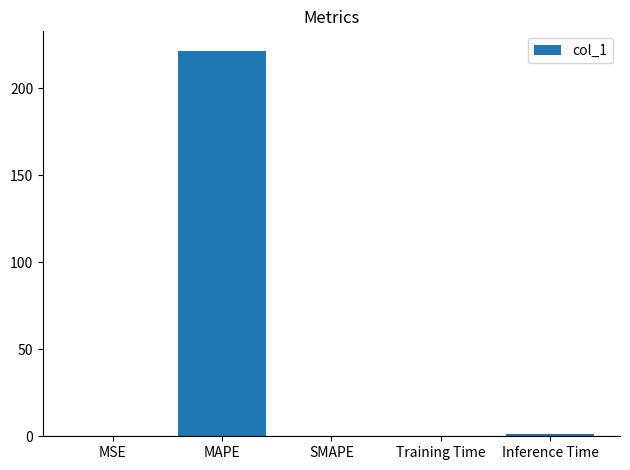

What is the approximate value at MAPE?

221.7